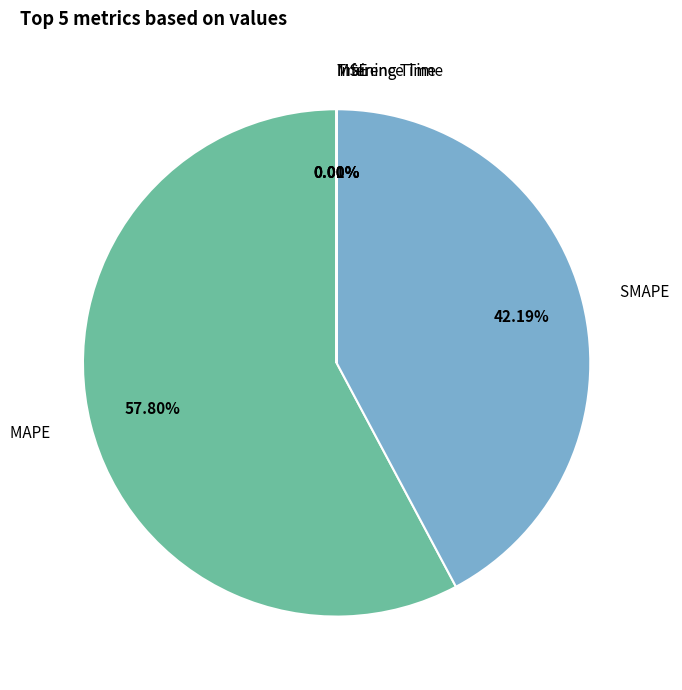

Is there any slice that represents more than half of the pie?

Yes